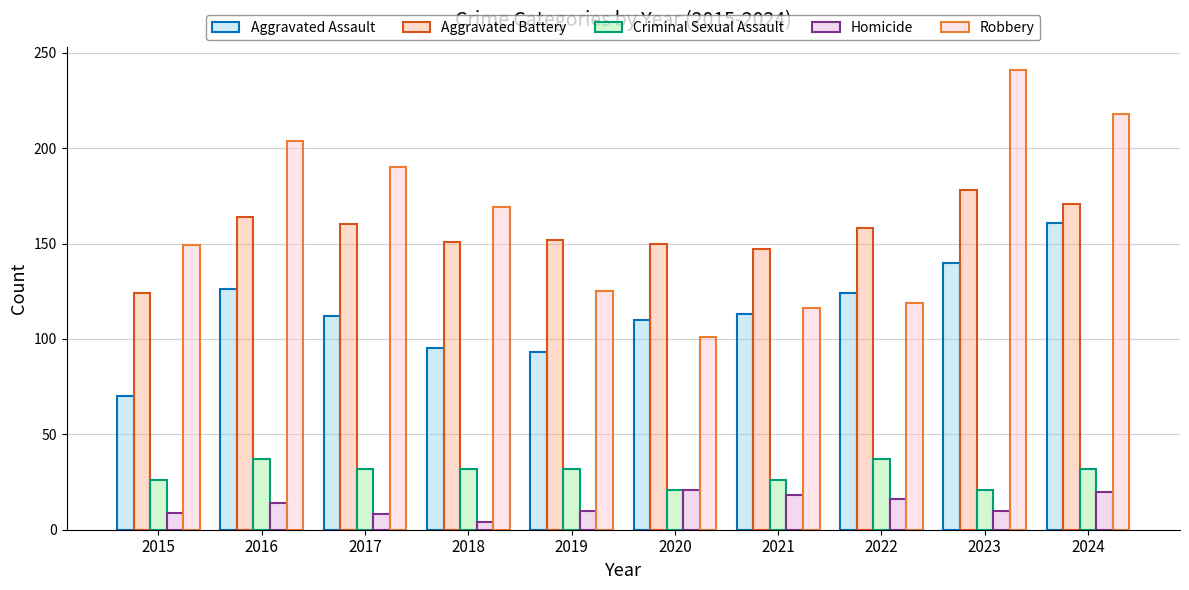

How many data points does each series have?

10